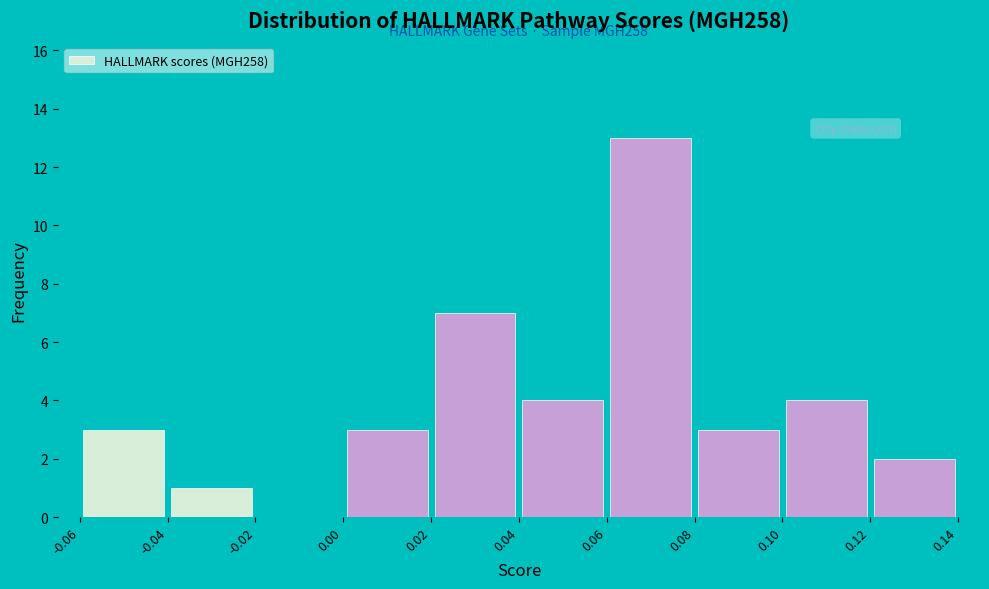

Over which range of the x-axis is the bar tallest?

0.06 to 0.08